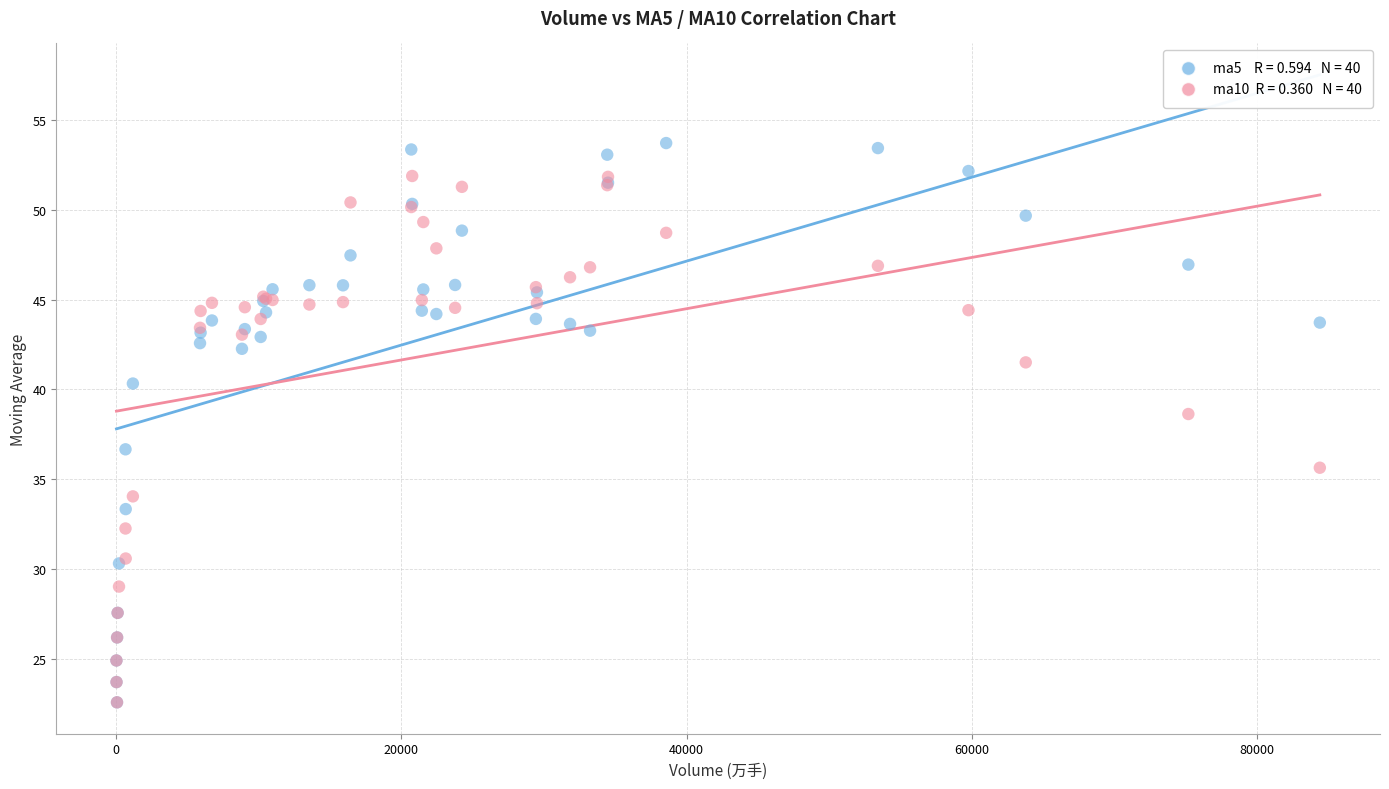

Across all series, what Y value is closest to 38?

38.6